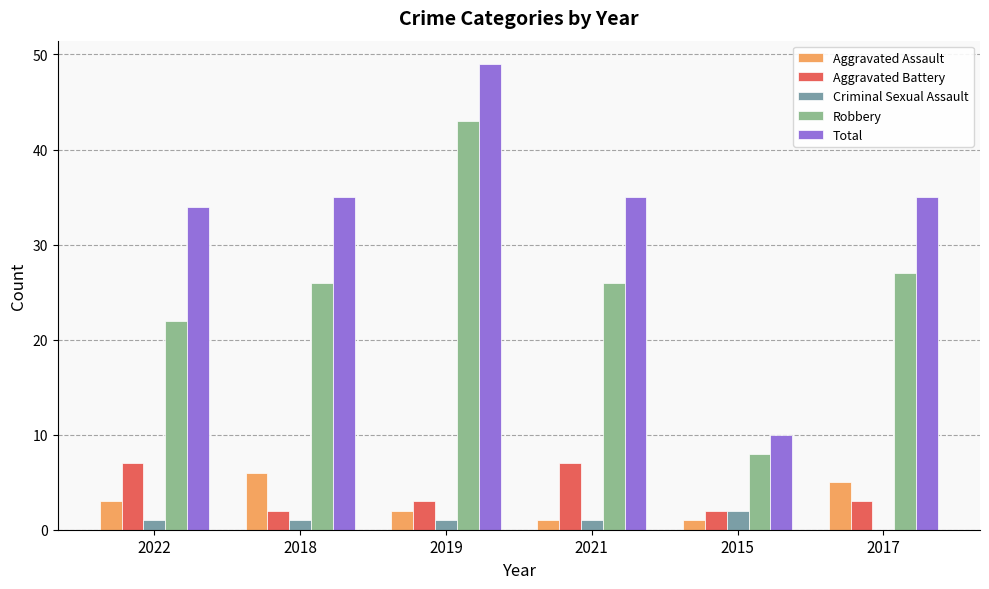

What is the maximum value shown in the chart?

49